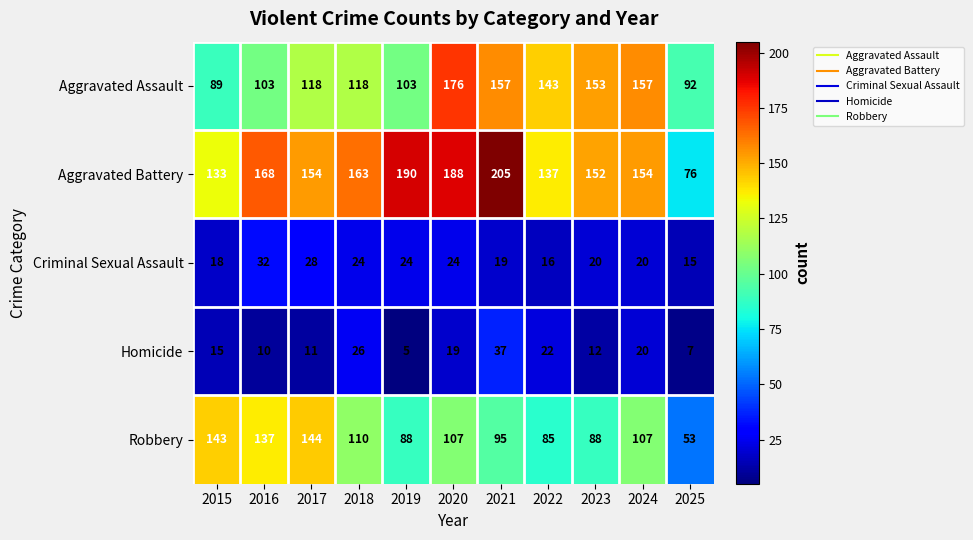

What is the maximum value shown in the chart?

205